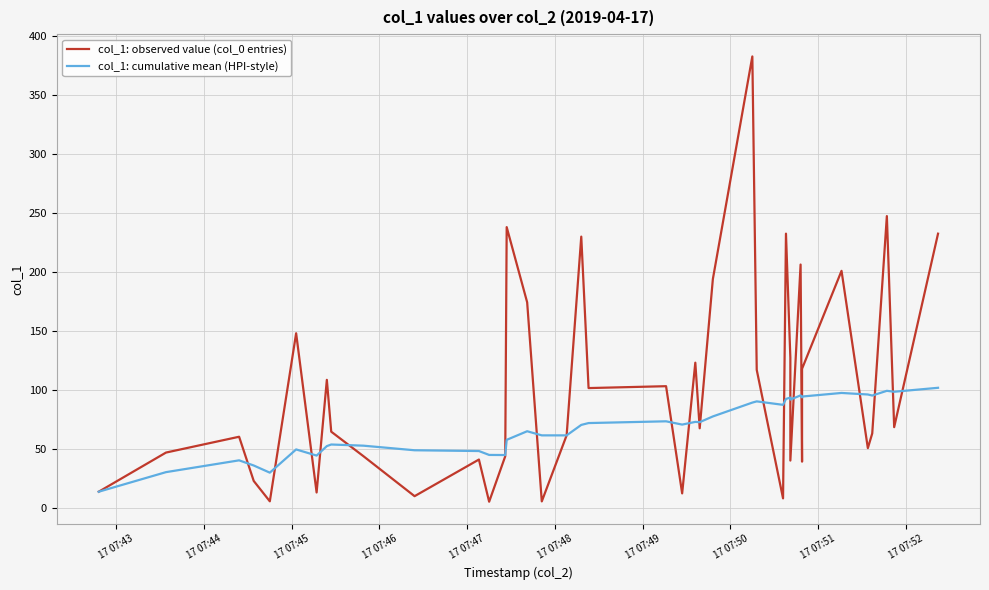

True or false: col_1: cumulative mean (HPI-style) has a value of 13.0 at 17 07:49.

False